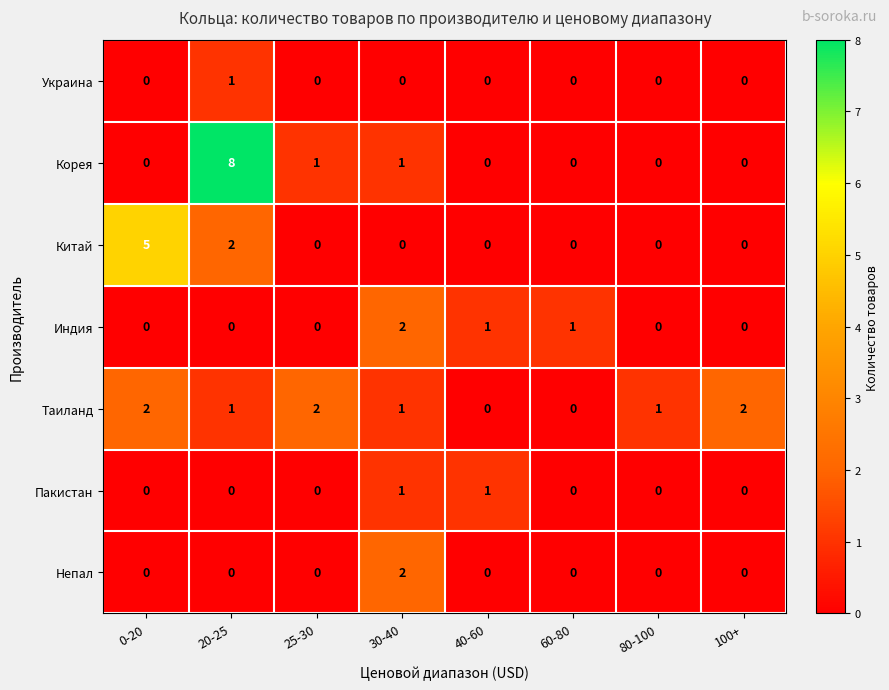

Count the Таиланд values in the range 1 to 2.

6